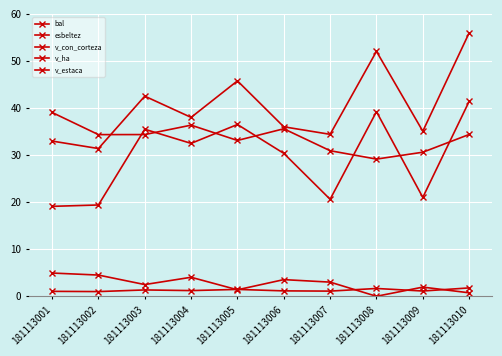

Where is the first local maximum for v_estaca?

181113003